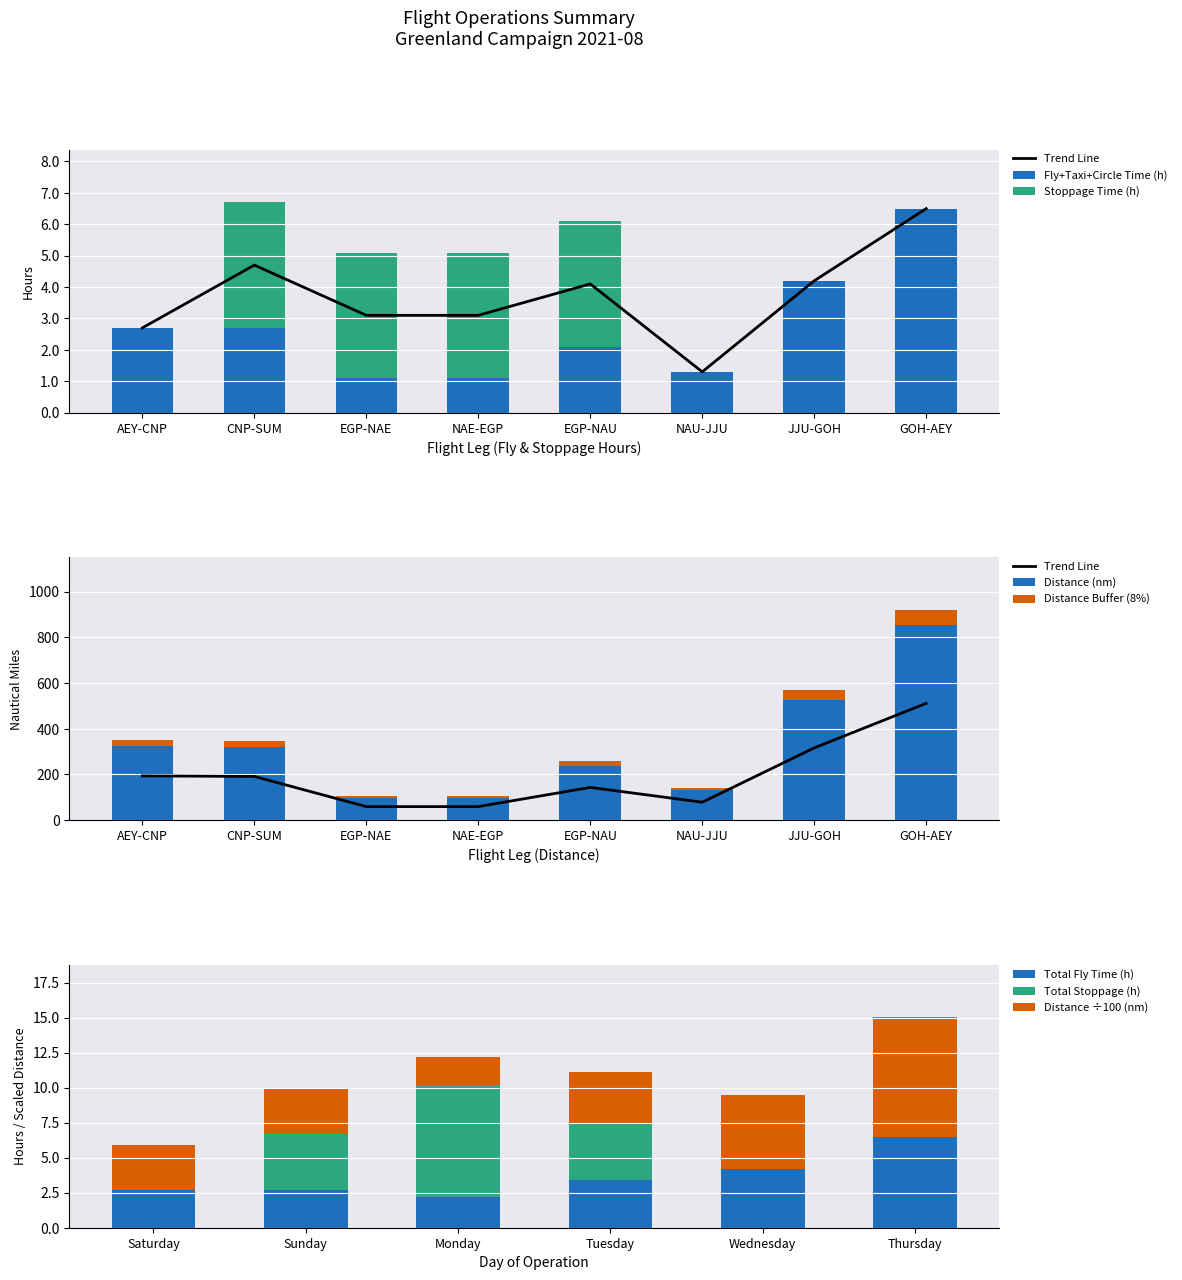

Which category has the highest value in the stoppage time (h) series?

CNP-SUM